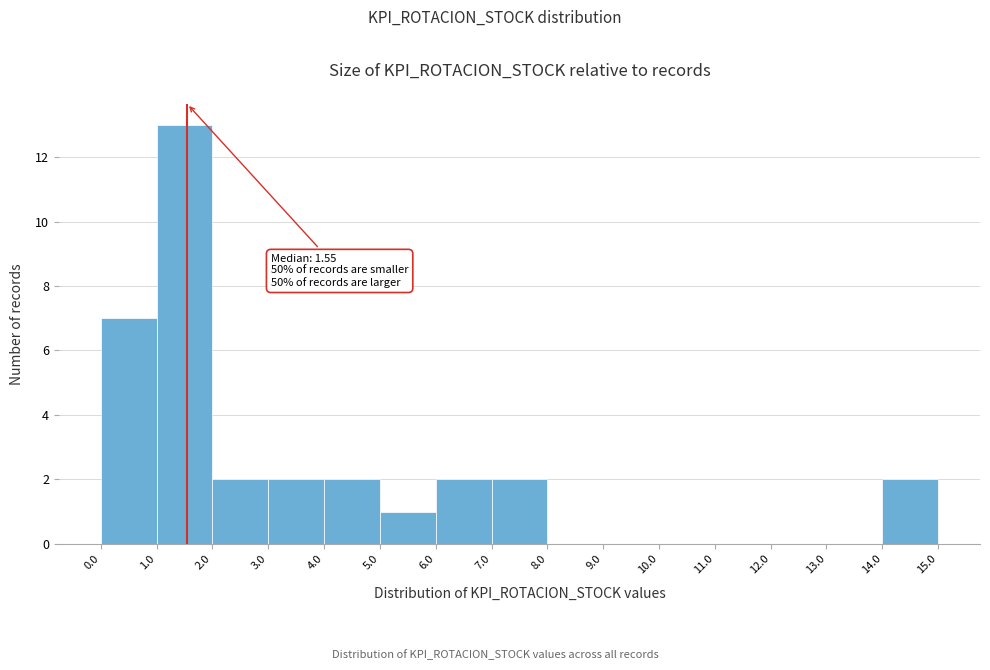

Over which range of the x-axis is the bar tallest?

1.0 to 2.0